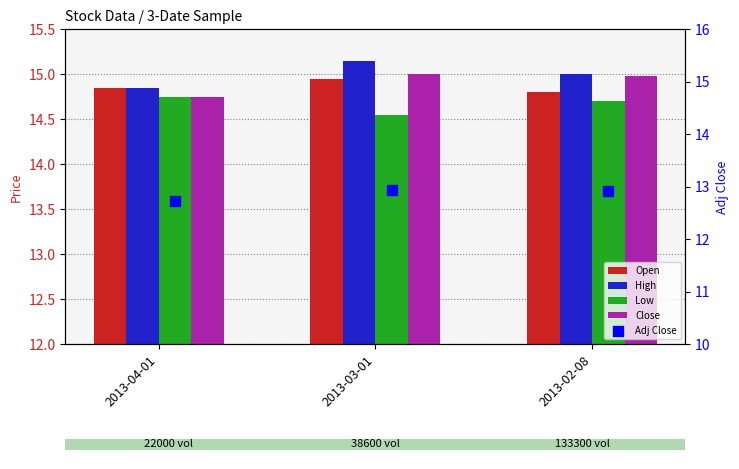

Which series reaches the maximum Y coordinate?

High